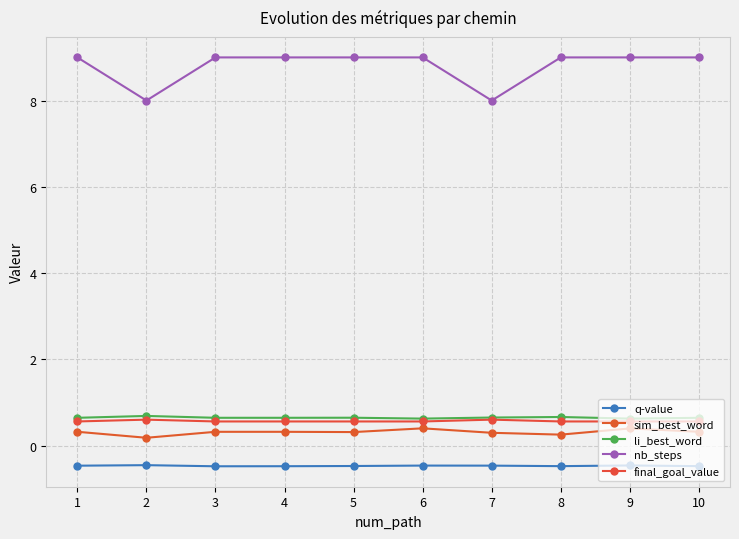

What is the total value across all series at 4?

10.0